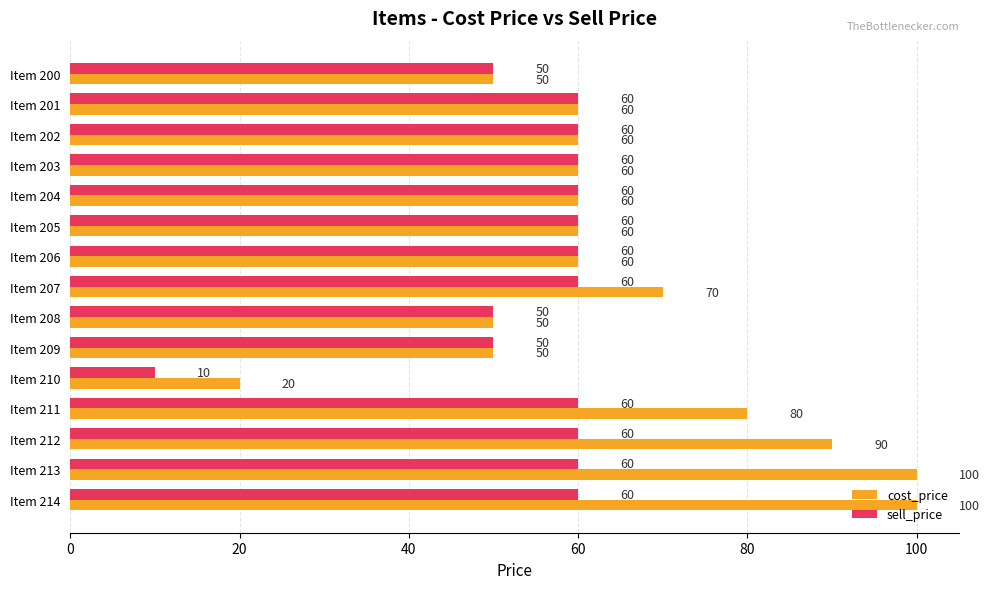

Which series has the largest total across all categories?

cost_price